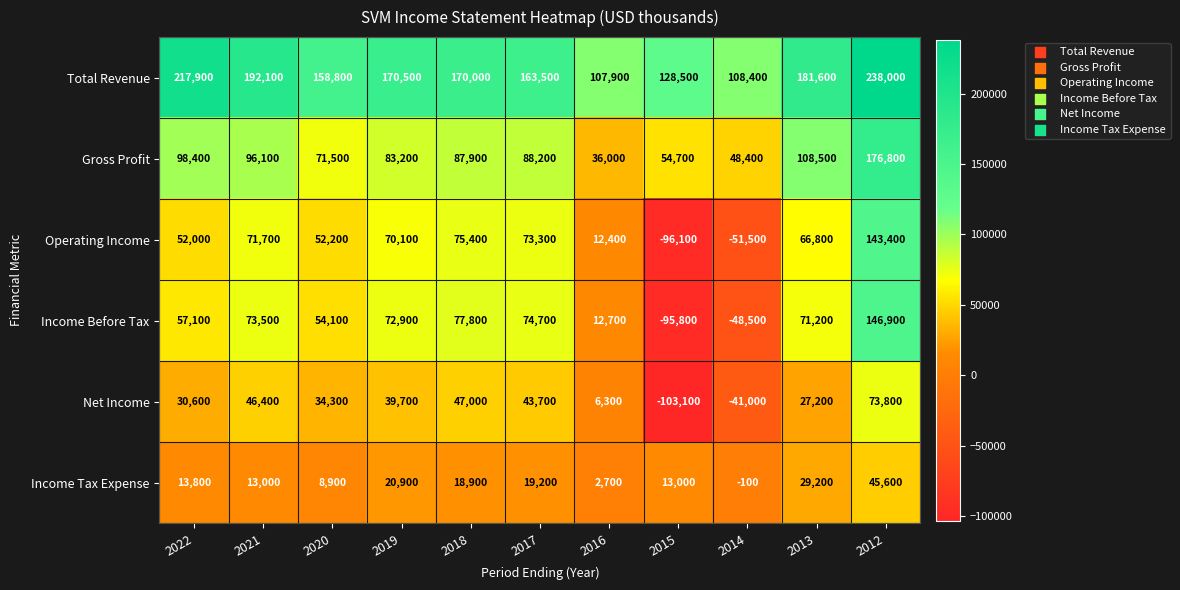

How many series are shown in this chart?

6